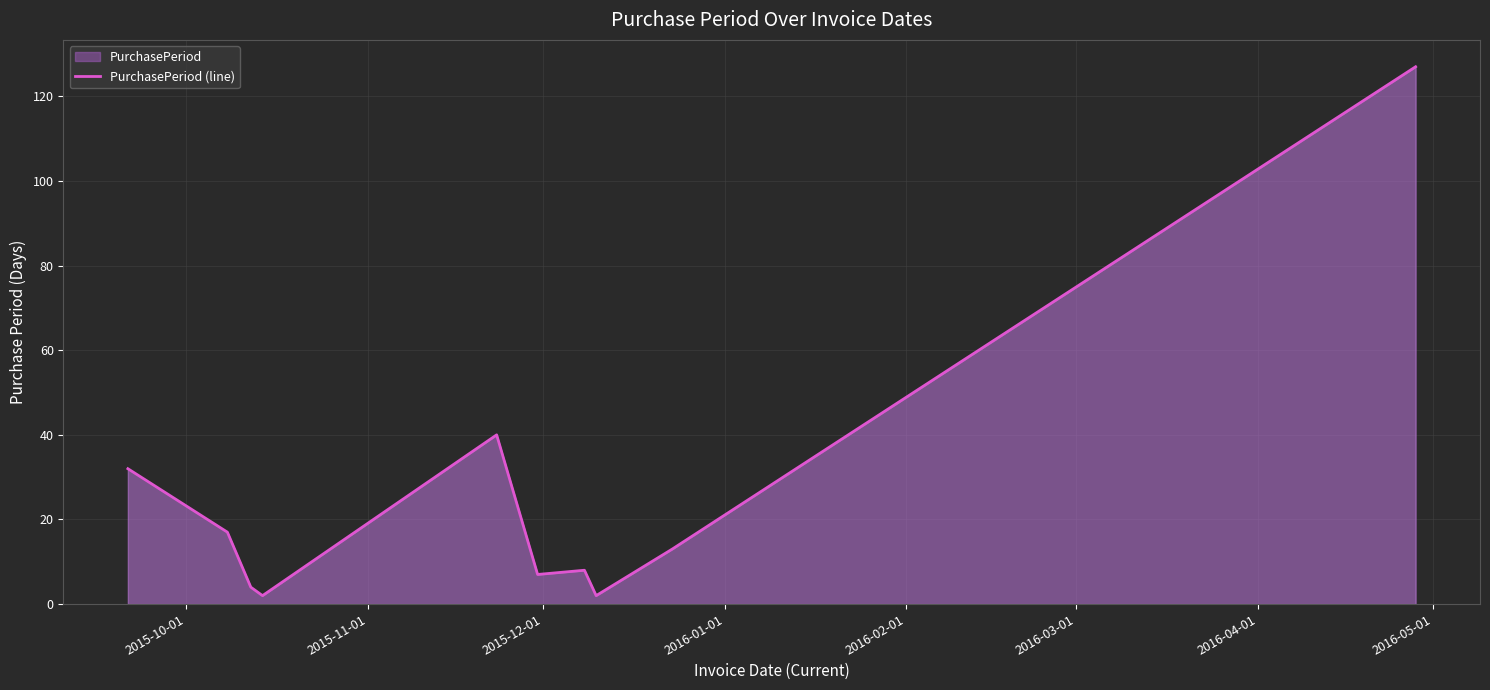

What is the greatest value displayed?

127